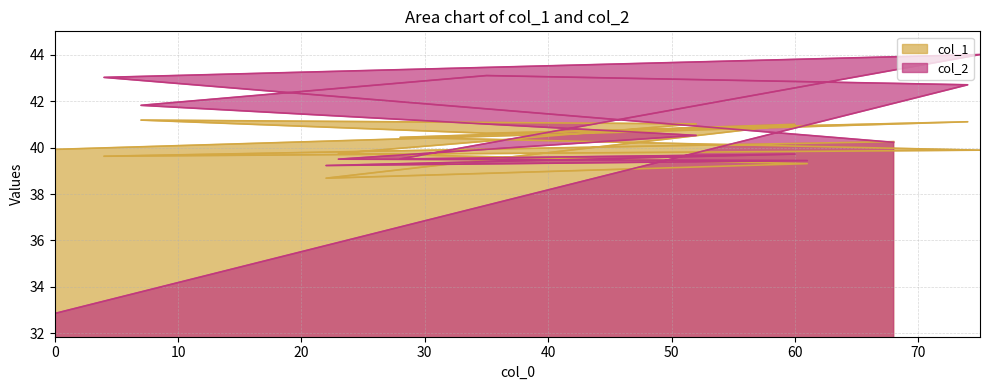

At which category is the sum across all series the highest?

75